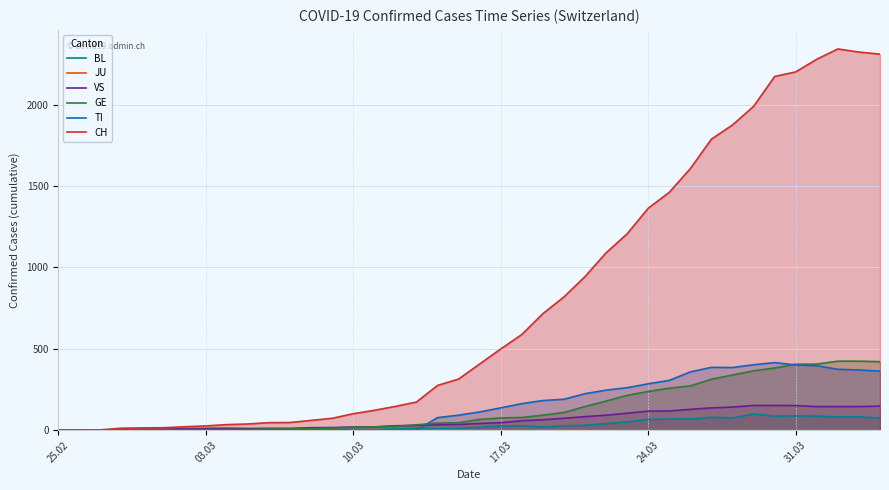

What is the maximum value for VS?

152